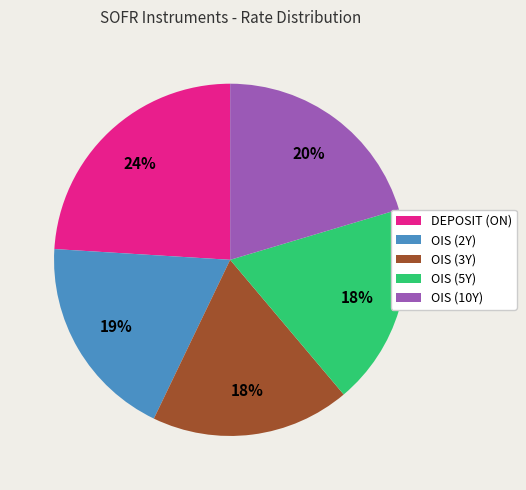

To the nearest percent, what is the difference between the largest and smallest slice percentages?

6%